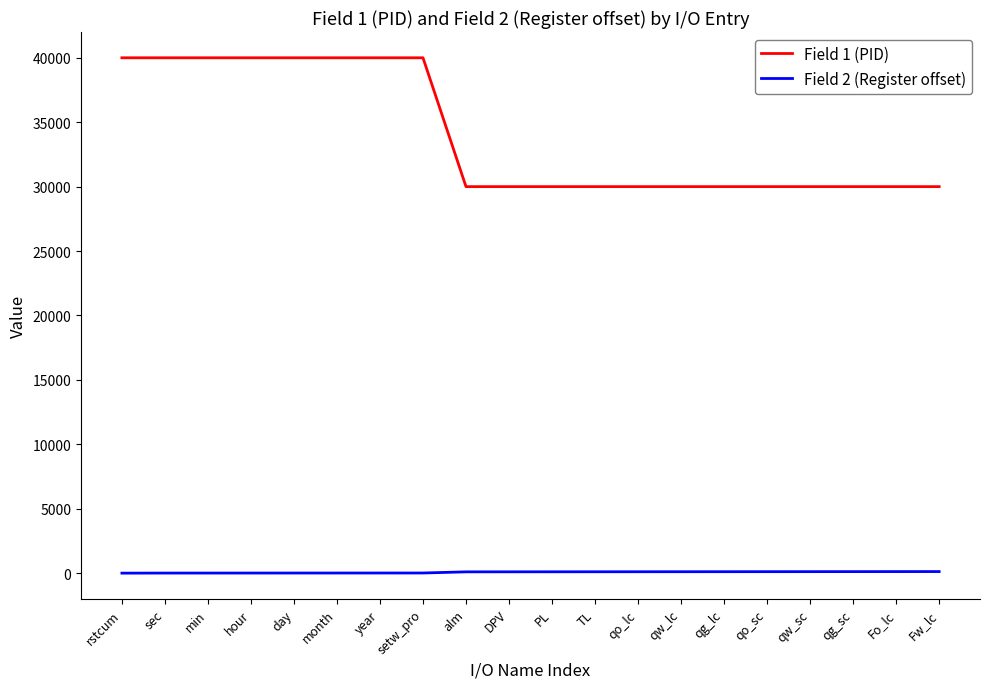

List the series in order of their peak value, lowest first.

Field 2 (Register offset), Field 1 (PID)